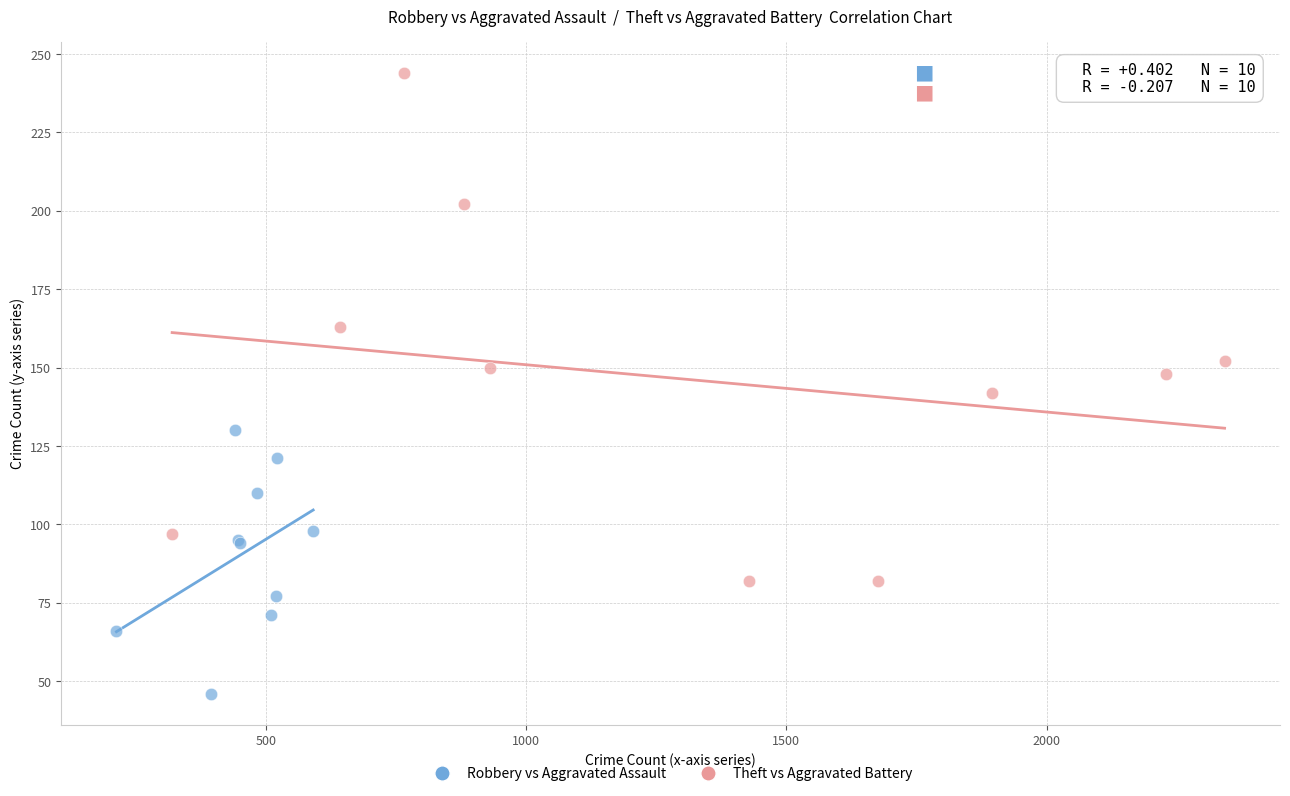

Which series contains the lowest Y value?

Robbery vs Aggravated Assault